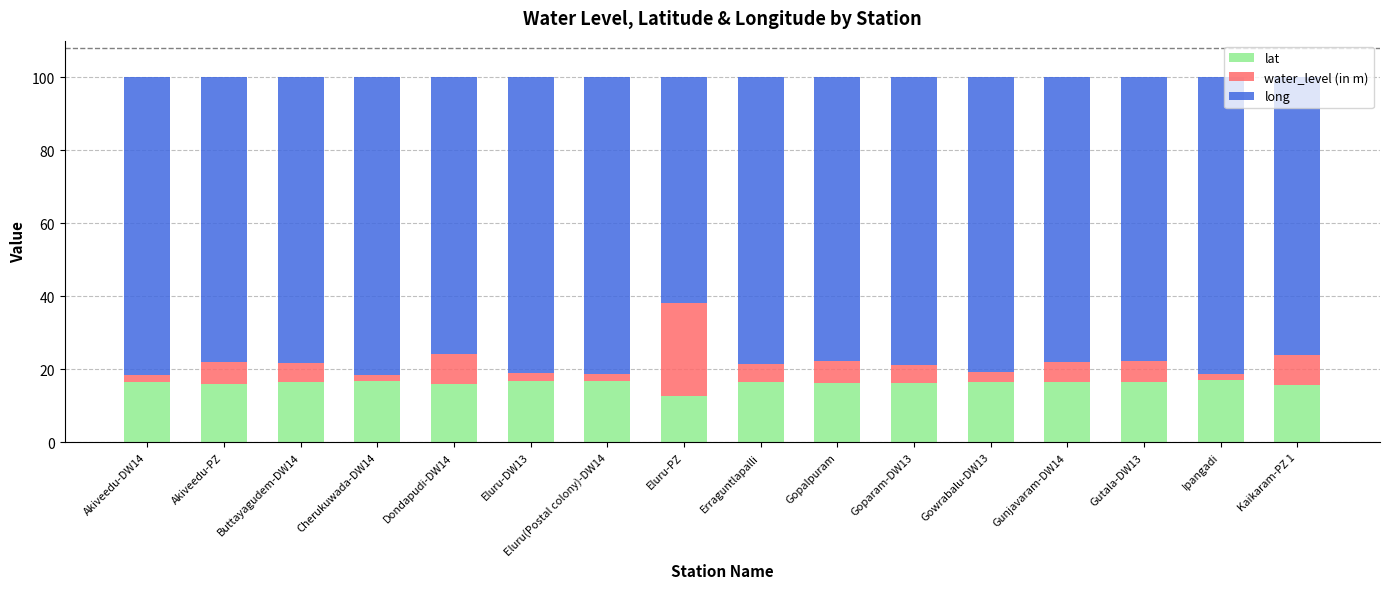

The lat series shows 16.4 at Gunjavaram-DW14. True or false?

True